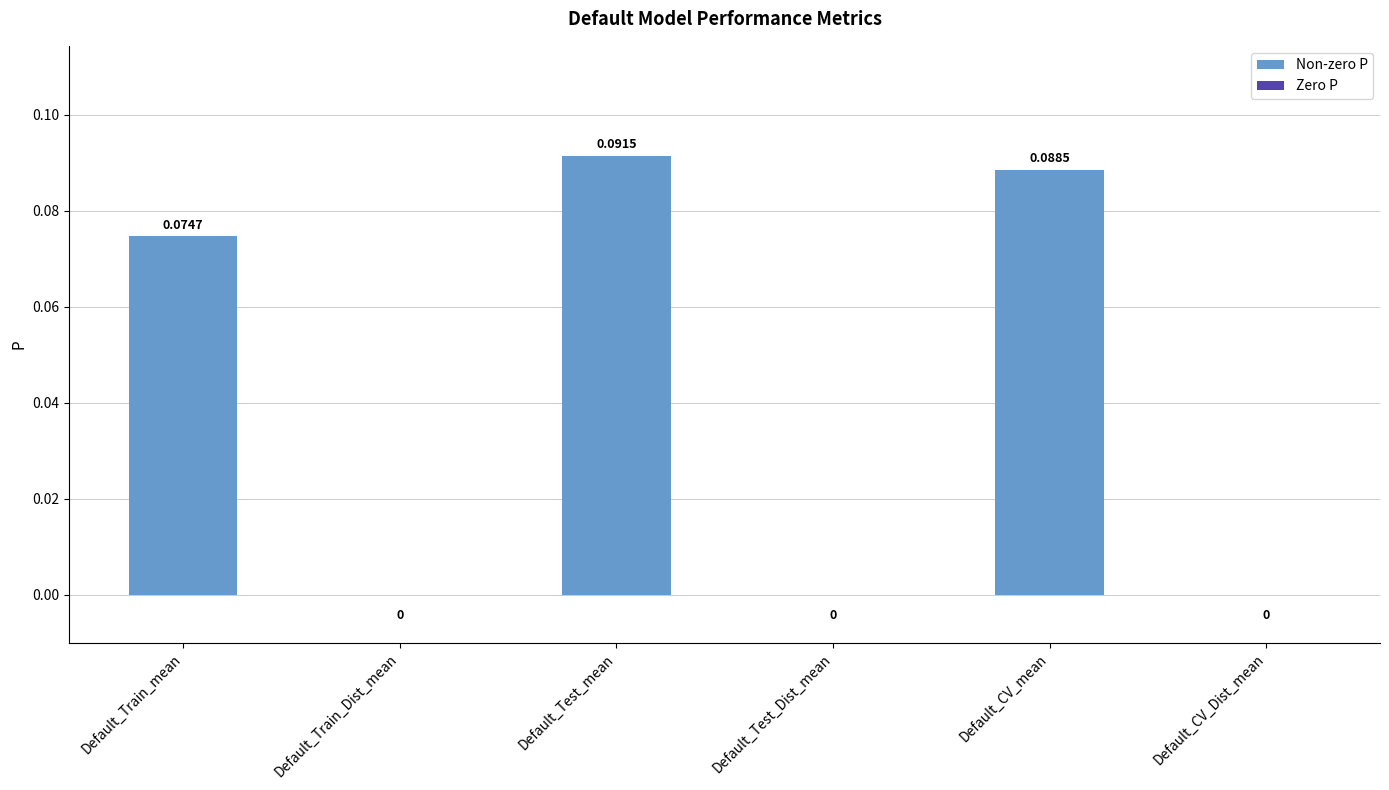

How many values are between 0 and 1?

6